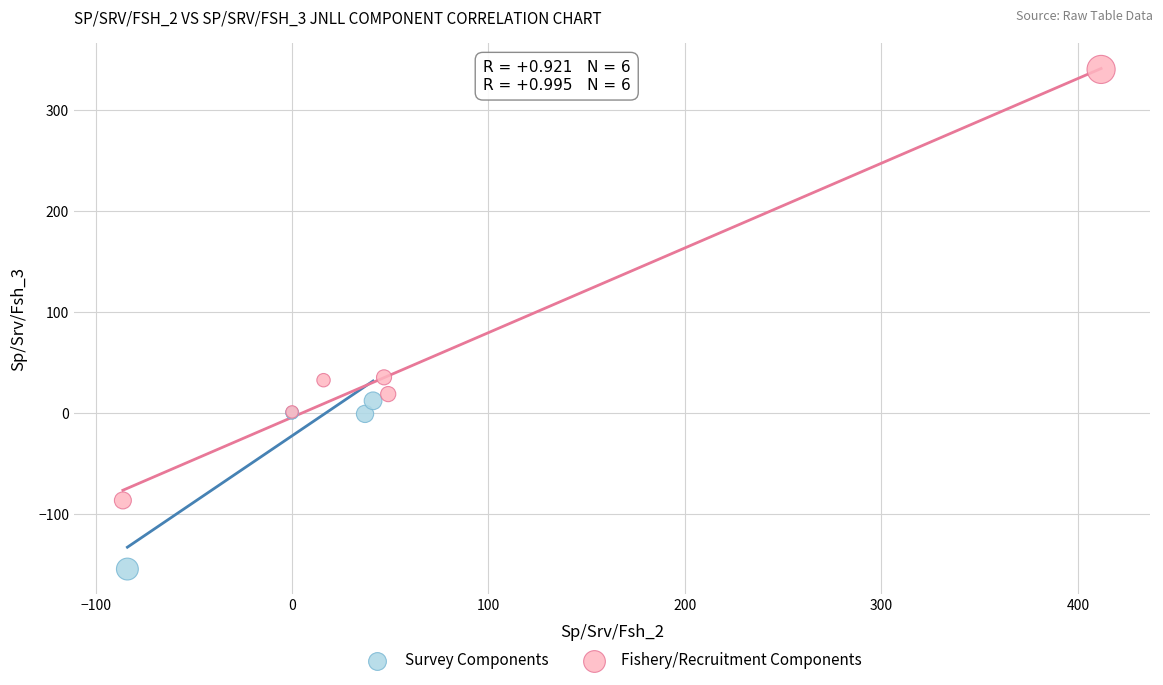

What are all the series names shown in the legend?

Survey Components, Fishery/Recruitment Components